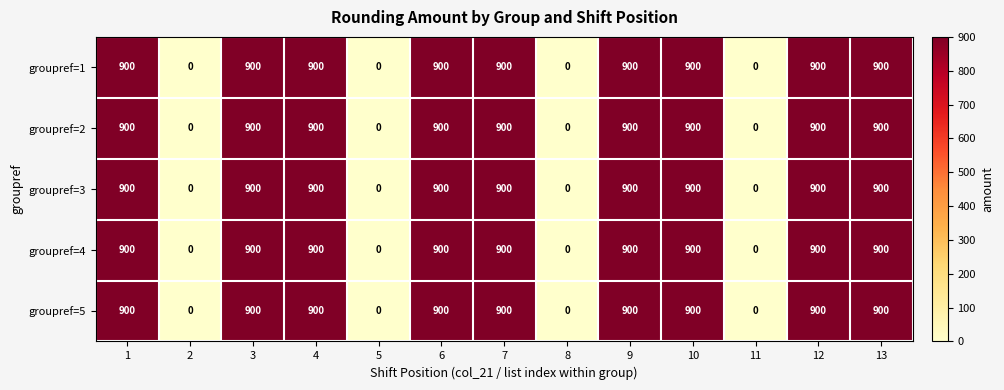

What is the difference between the maximum and second lowest values in the groupref=2 series?

900